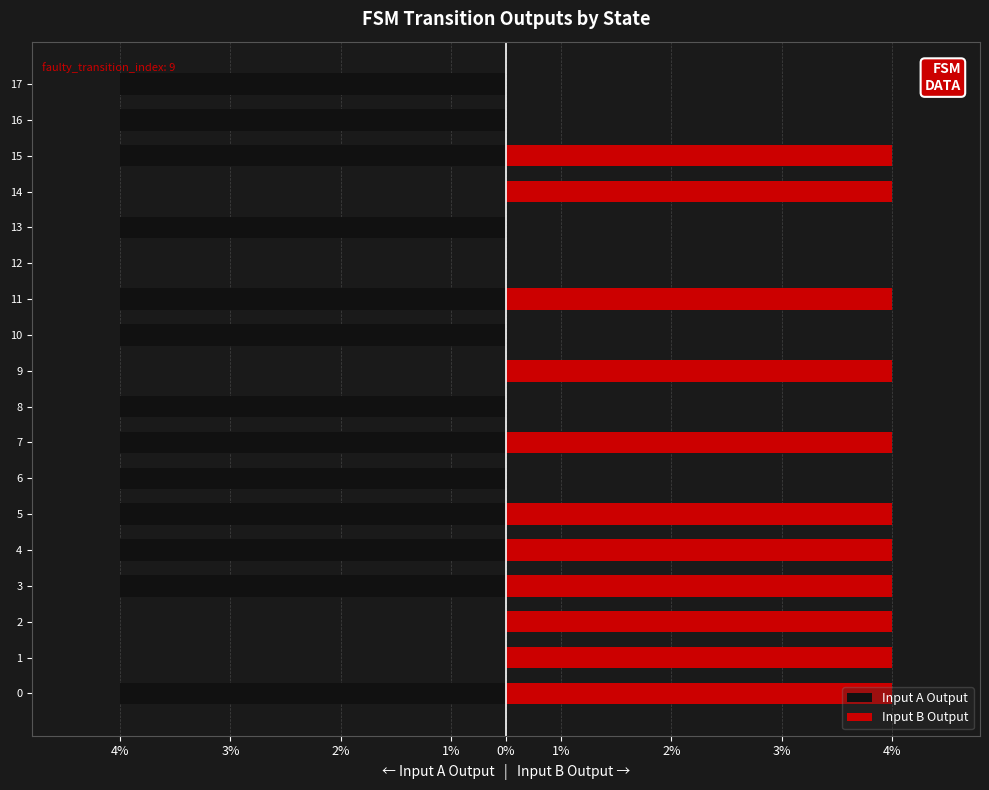

How many bars are there in total?

36